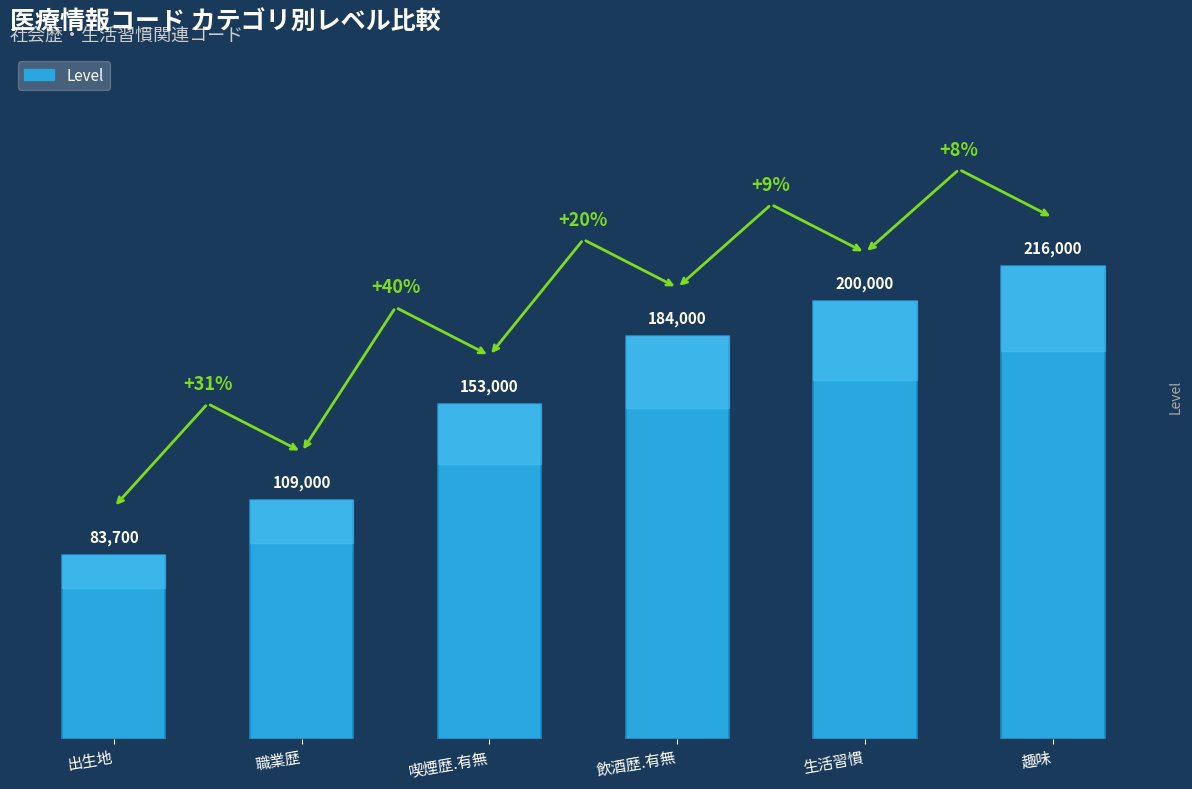

How many bars are there in total?

6